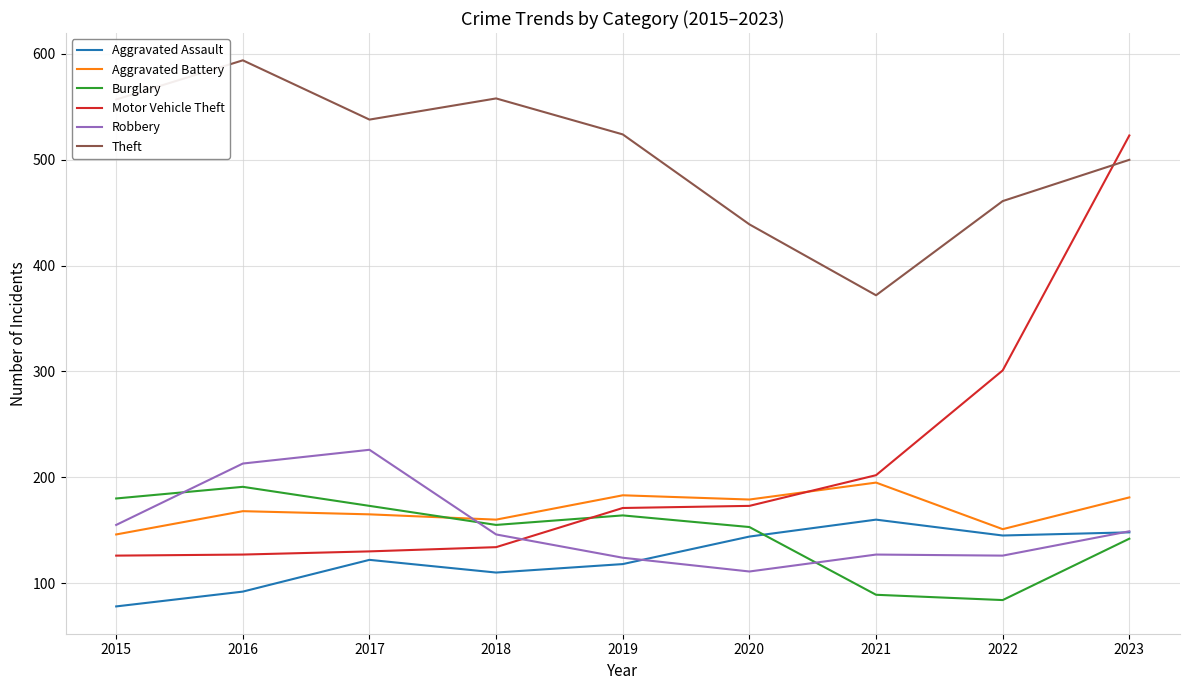

True or false: Aggravated Battery and Theft cross at least once.

False